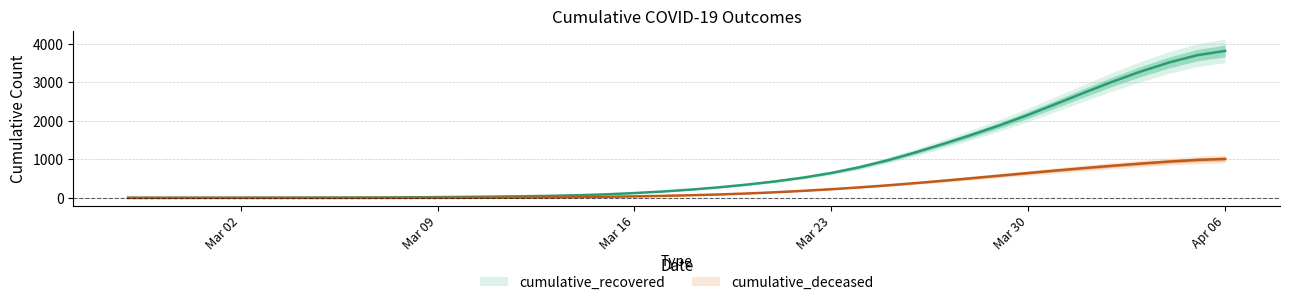

Does the chart have visible grid lines?

Yes